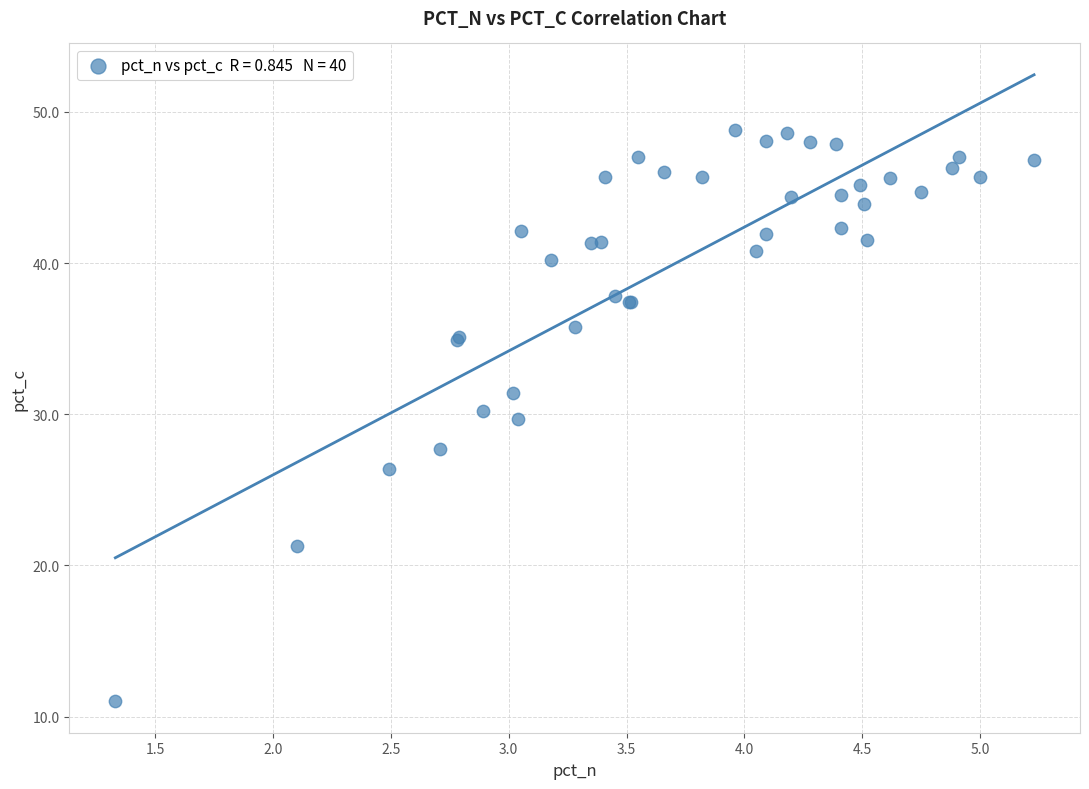

What Y value in the scatter plot is closest to 29?

29.7